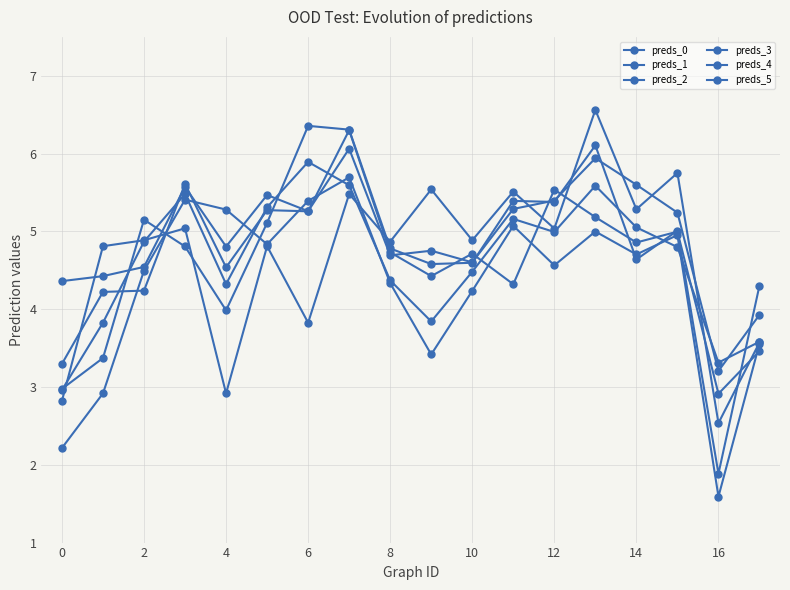

Which category has the highest value across all series?

13